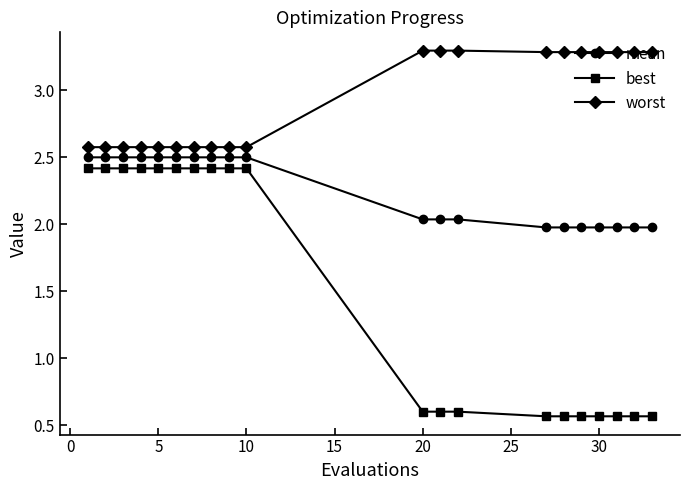

True or false: mean and best cross at least once.

False